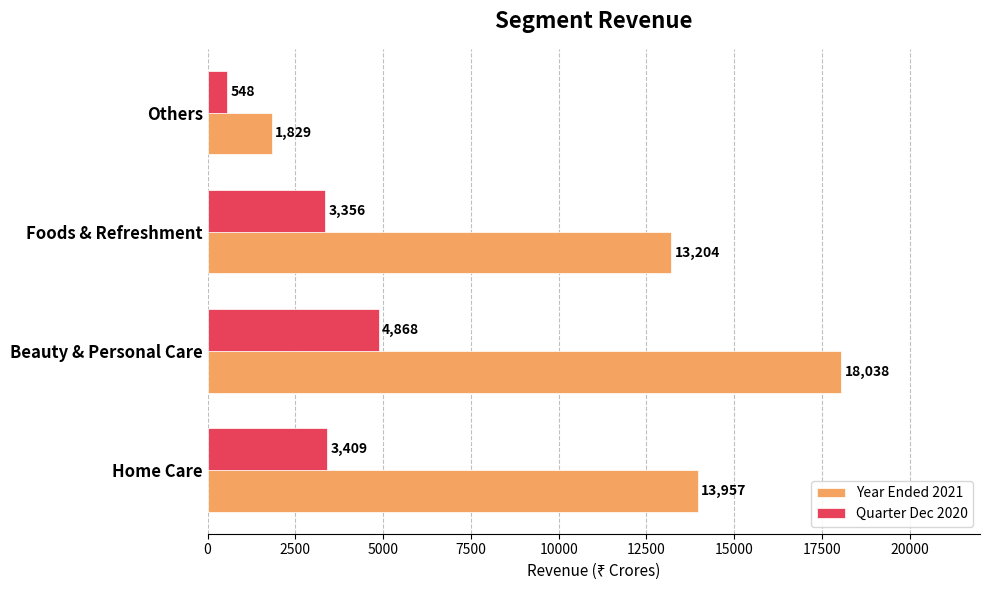

How many distinct data groups are displayed?

2